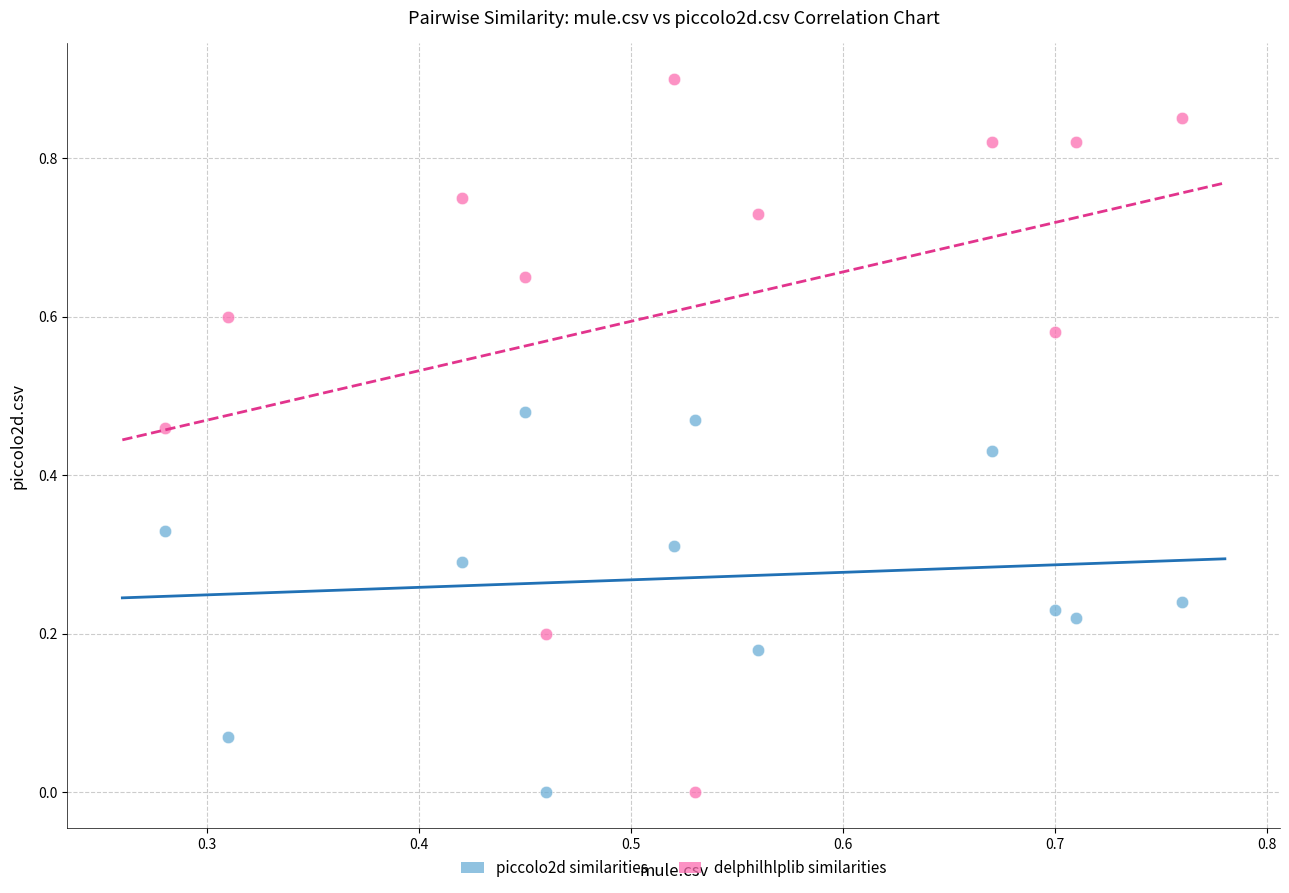

Across all data points, what is the range of Y values (max minus min)?

0.9